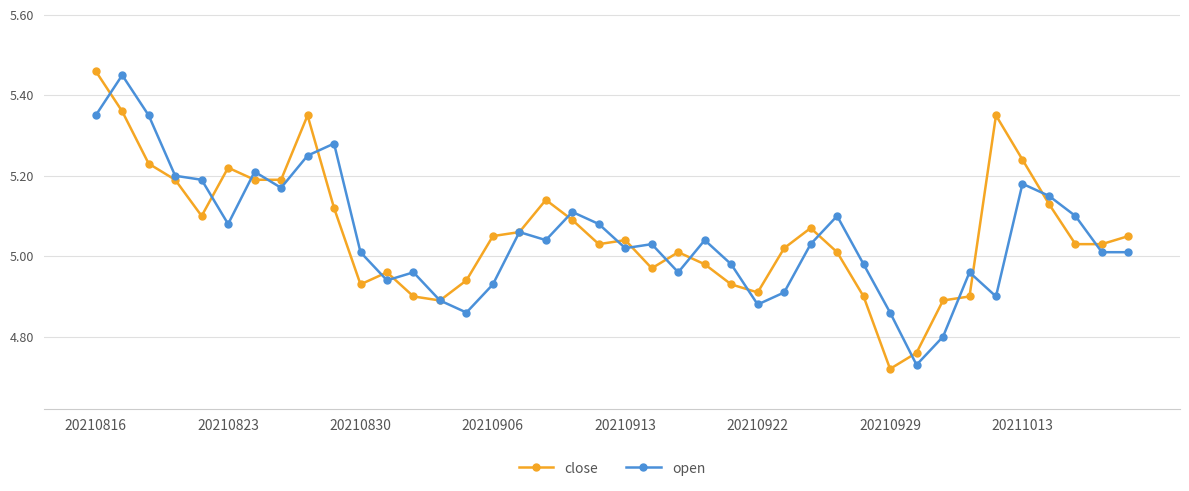

Does the chart have visible grid lines?

Yes